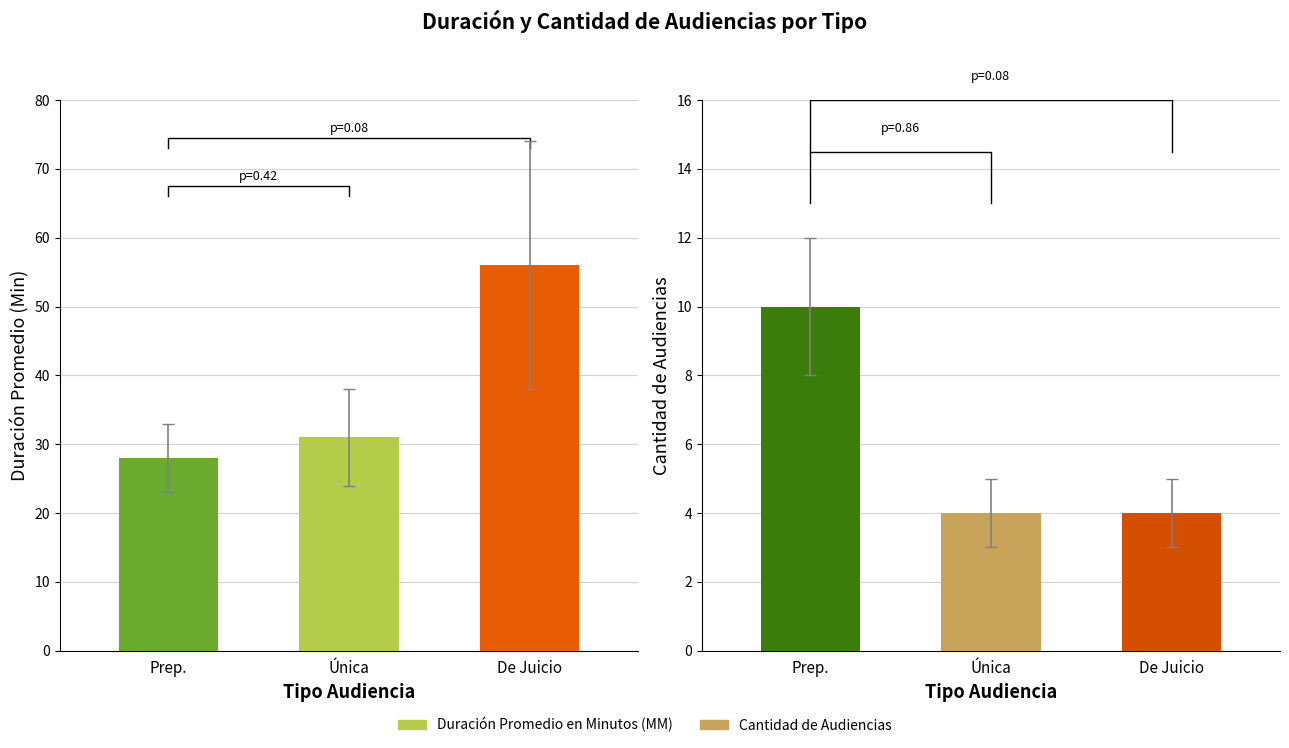

What is the difference between the maximum and second lowest values in the Cantidad de Audiencias series?

6